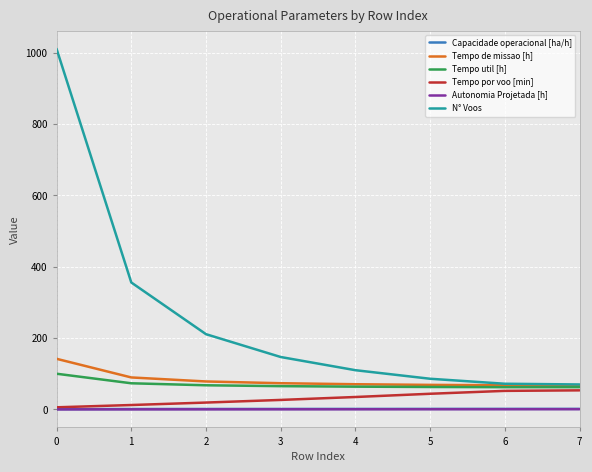

What value does the Tempo util [h] series have at 0?

100.1